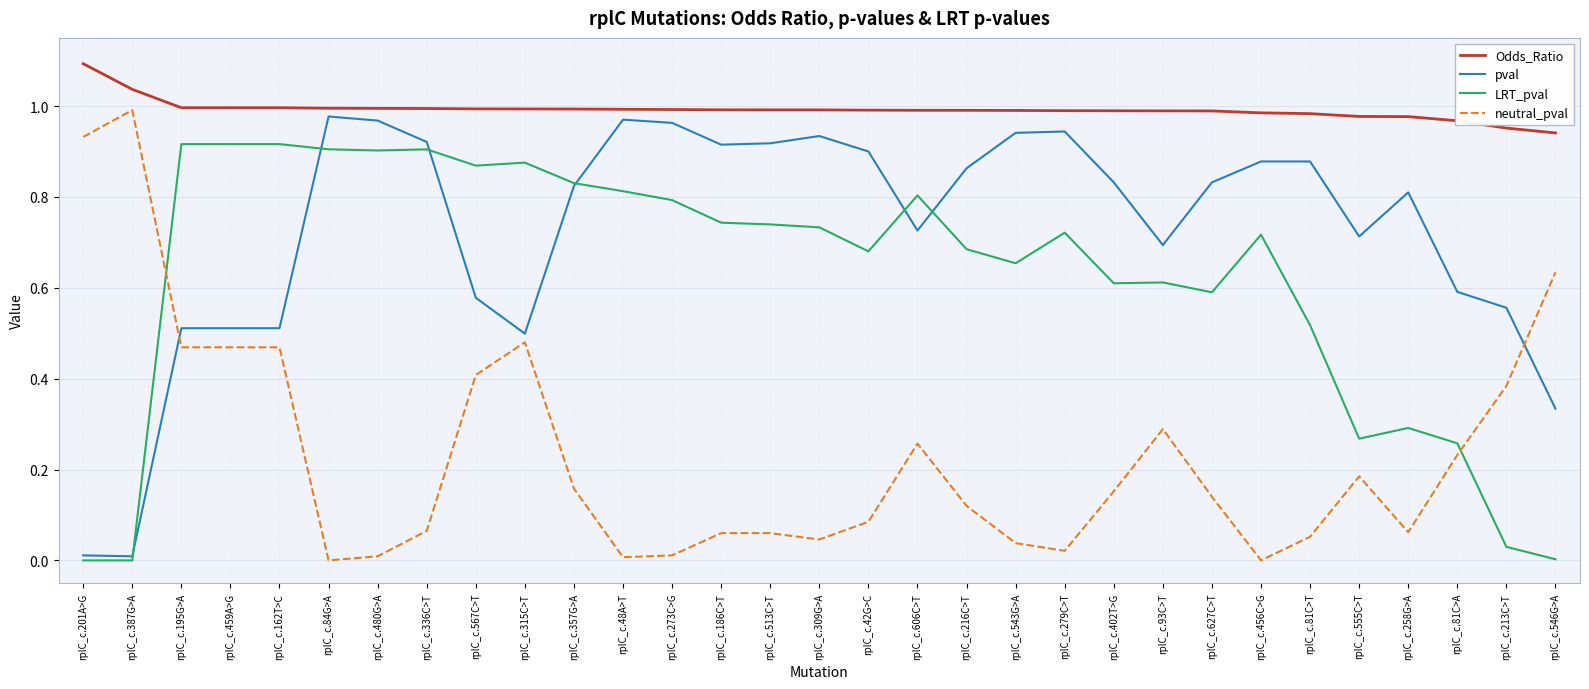

True or false: neutral_pval and Odds_Ratio intersect in this chart.

False